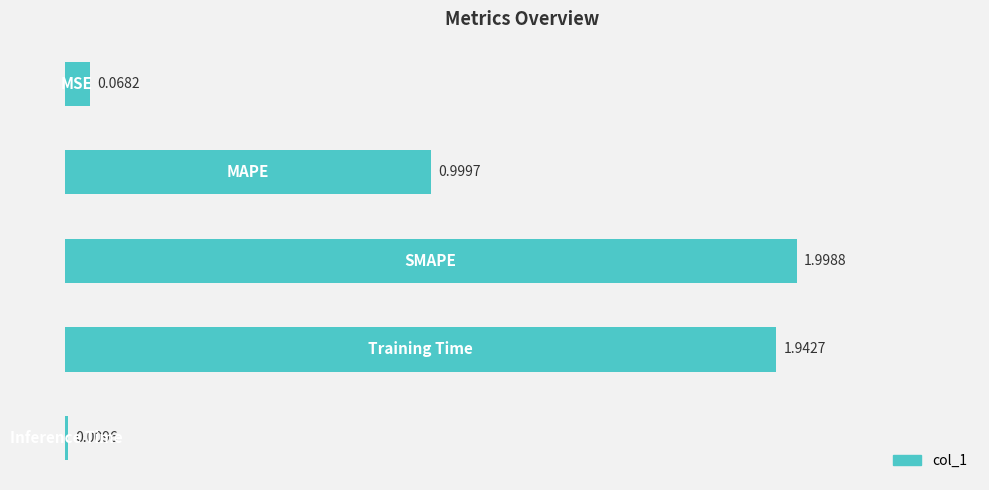

How many data points does each series have?

5